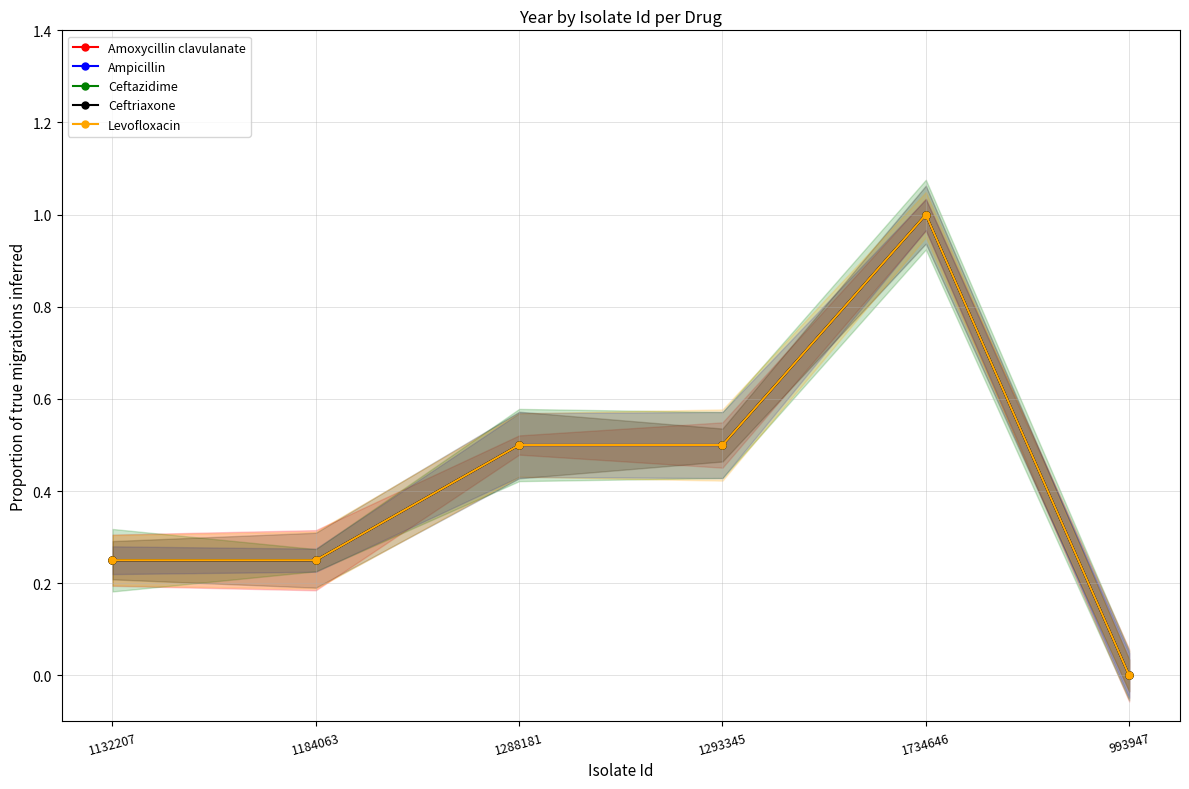

The value of Ceftazidime at 1288181 is 0.5. True or false?

True